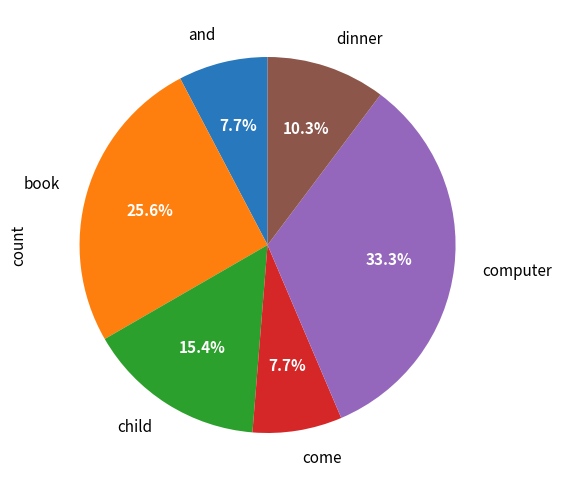

Which slice is the largest?

computer